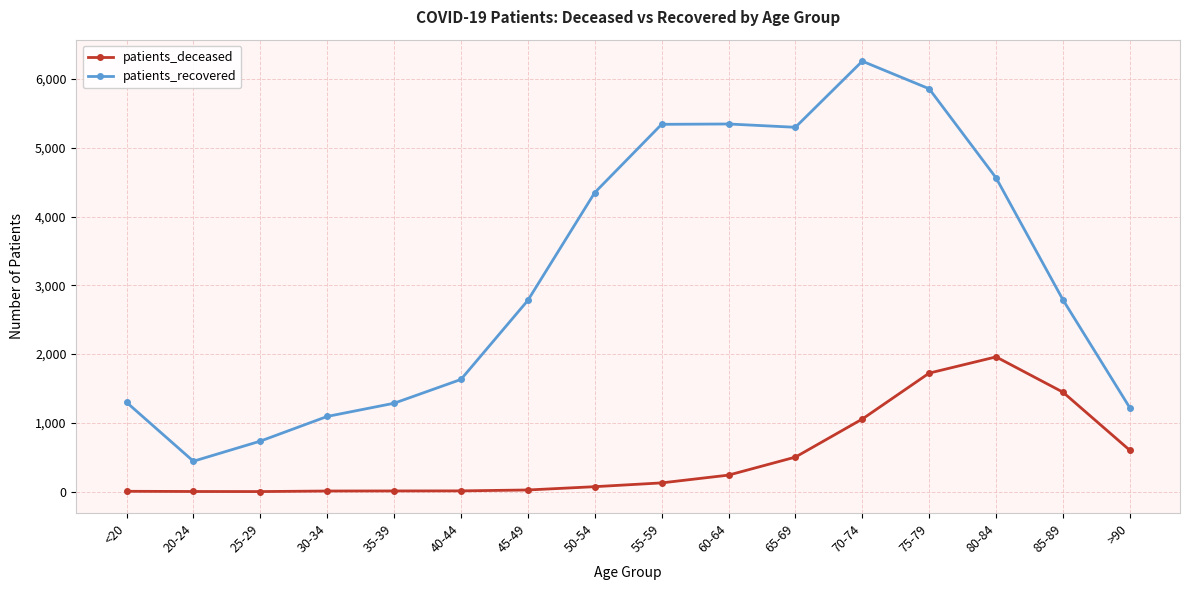

What is the label of the 5th point from the left?

35-39